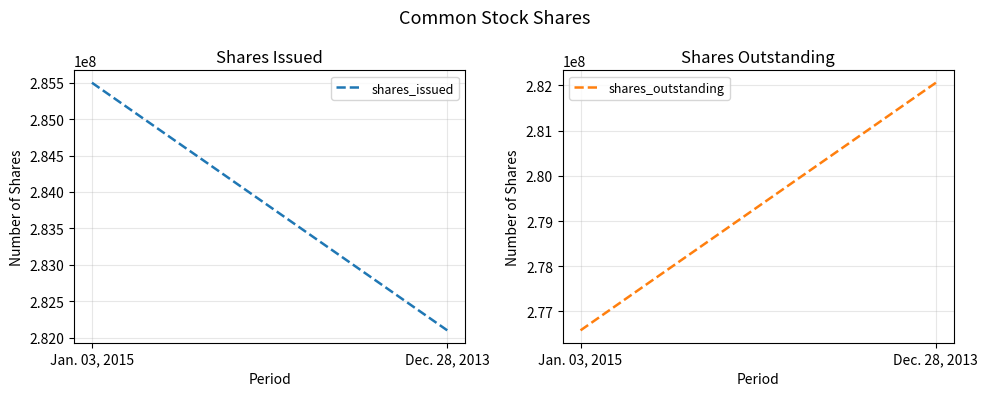

Is it true that shares_outstanding equals 276582000 at Jan. 03, 2015?

True